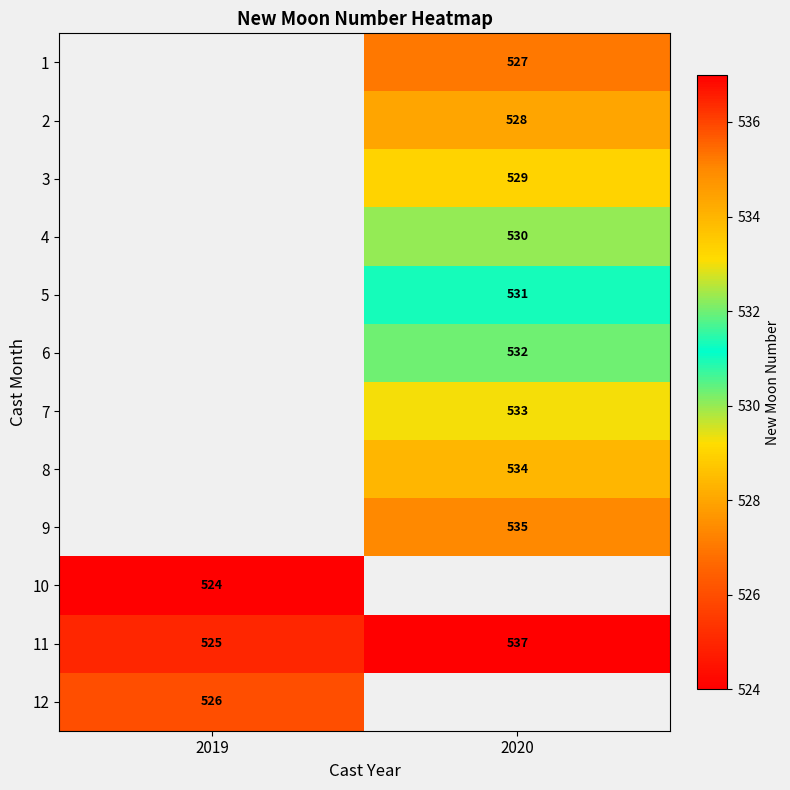

Rank the categories by 11 value from lowest to highest.

2019, 2020